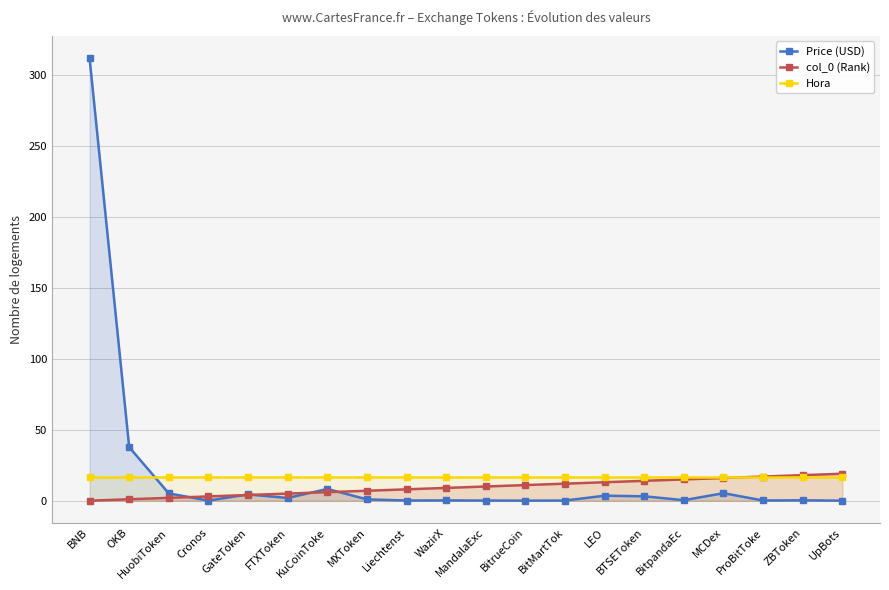

List the labels in order of Price (USD) value, largest first.

BNB, OKB, KuCoinToke, MCDex, HuobiToken, GateToken, LEO, BTSEToken, FTXToken, MXToken, BitpandaEc, ZBToken, WazirX, ProBitToke, Liechtenst, BitMartTok, MandalaExc, Cronos, BitrueCoin, UpBots